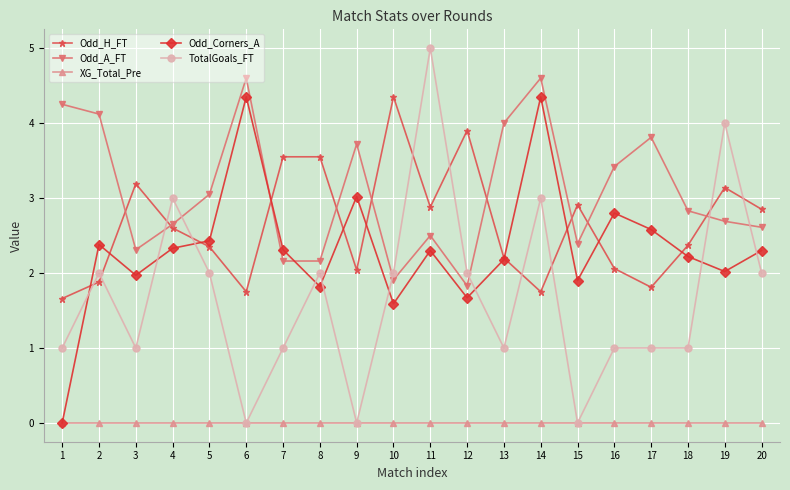

True or false: XG_Total_Pre and Odd_H_FT cross at least once.

False